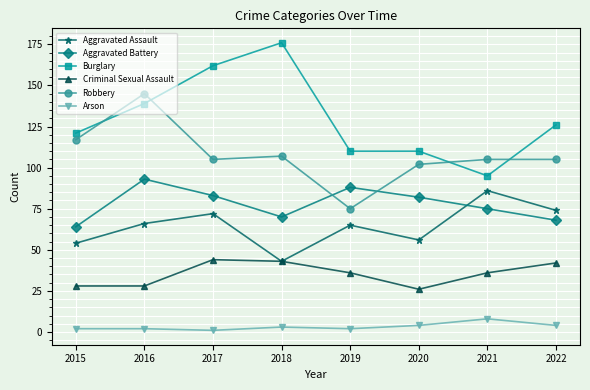

How many lines are shown in the chart?

6